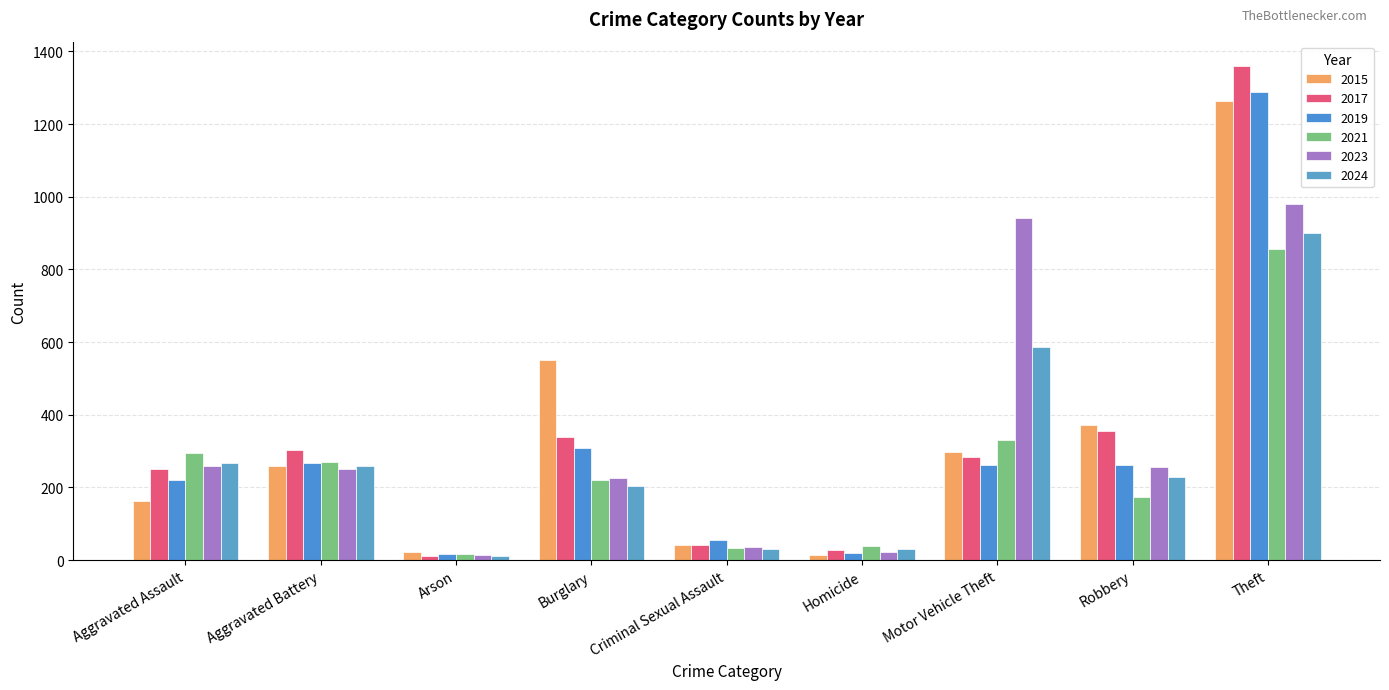

Are the bars horizontal?

No